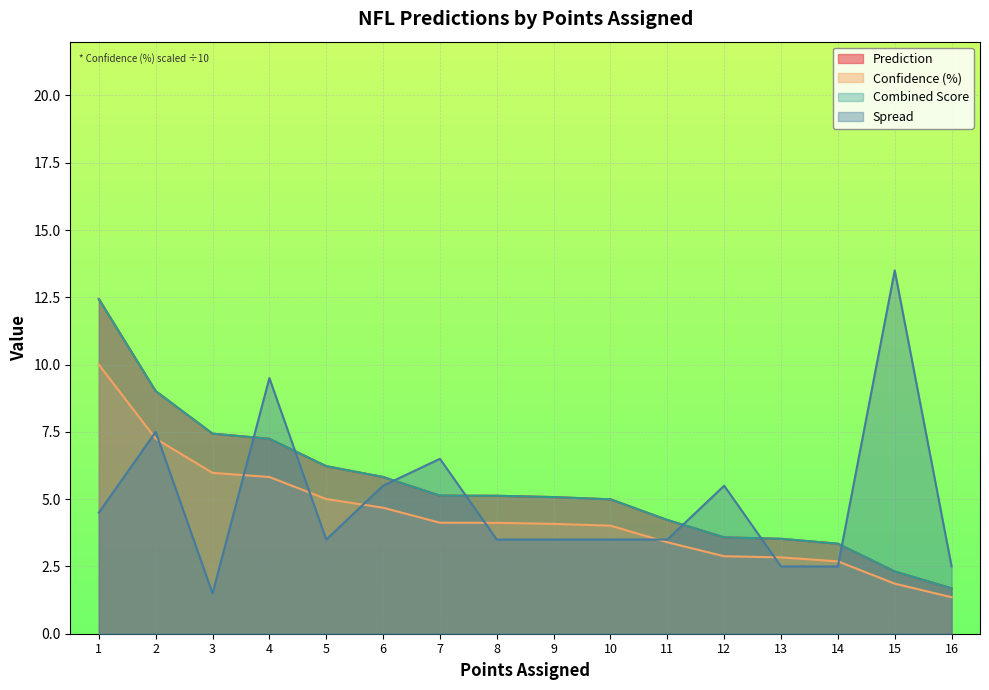

Reading right to left, transcribe all the data shown in this chart.

Prediction: 16=1.7	15=2.3	14=3.3	13=3.5	12=3.6	11=4.2	10=5.0	9=5.1	8=5.1	7=5.1	6=5.8	5=6.2	4=7.2	3=7.4	2=9.0	1=12.4
Confidence (%): 16=1.4	15=1.9	14=2.7	13=2.8	12=2.9	11=3.4	10=4.0	9=4.1	8=4.1	7=4.1	6=4.7	5=5.0	4=5.8	3=6.0	2=7.2	1=10.0
Combined Score: 16=1.7	15=2.3	14=3.3	13=3.5	12=3.6	11=4.2	10=5.0	9=5.1	8=5.1	7=5.1	6=5.8	5=6.2	4=7.2	3=7.4	2=9.0	1=12.4
Spread: 16=2.5	15=13.5	14=2.5	13=2.5	12=5.5	11=3.5	10=3.5	9=3.5	8=3.5	7=6.5	6=5.5	5=3.5	4=9.5	3=1.5	2=7.5	1=4.5